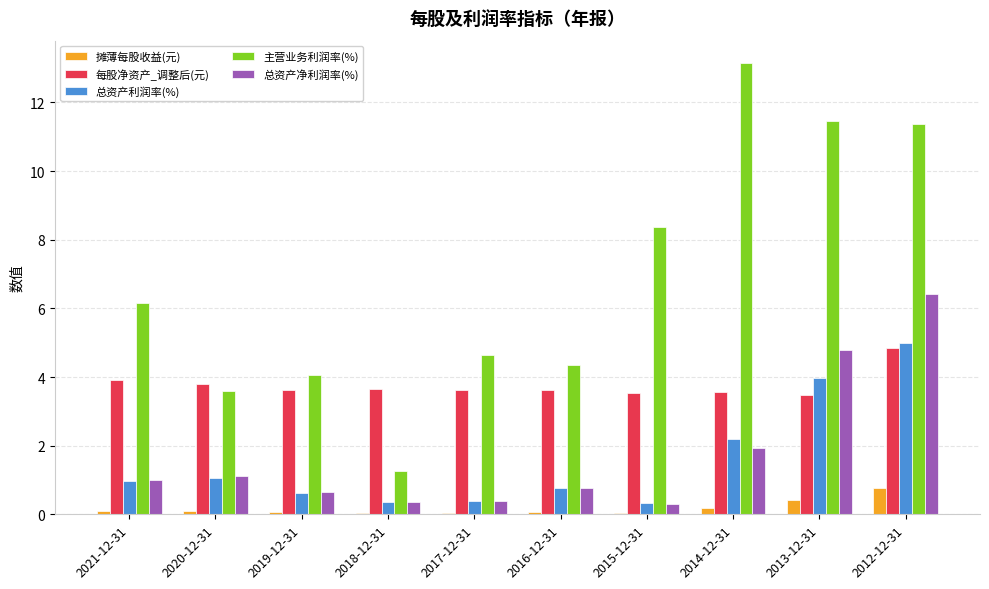

What is the sum of all 每股净资产_调整后(元) values?

37.7